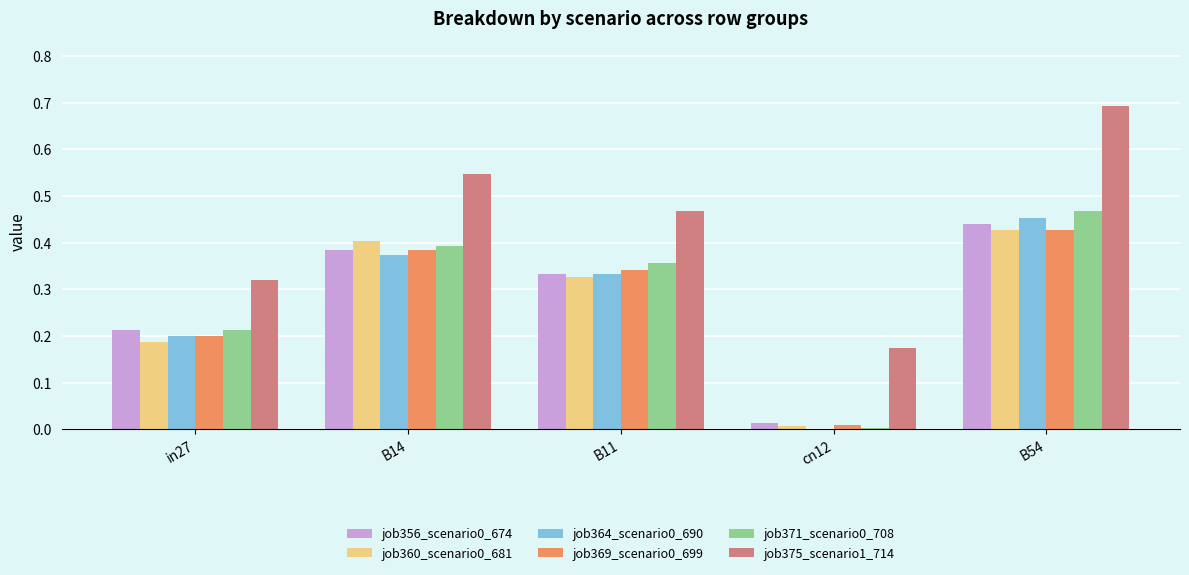

What is the sum of all job371_scenario0_708 values?

1.4